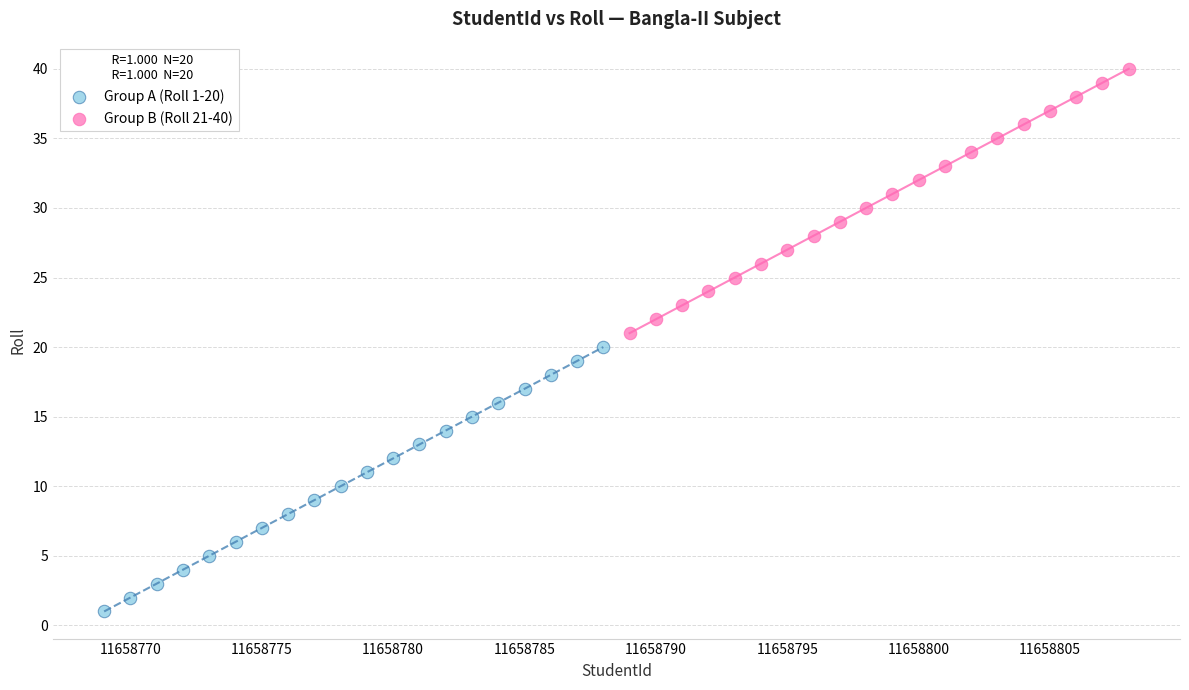

Which series reaches the minimum Y coordinate?

Group A (Roll 1-20)